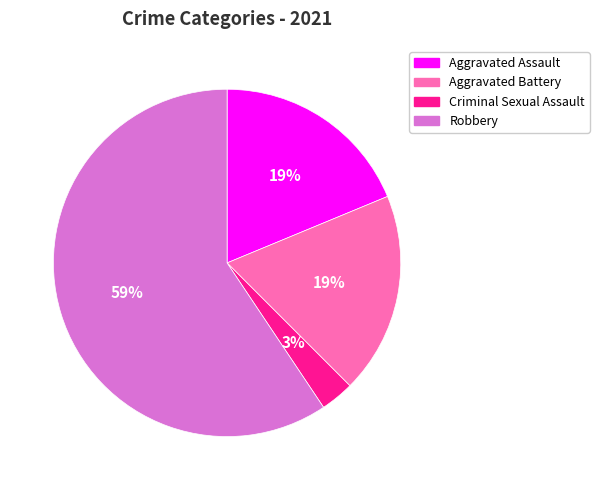

Is Criminal Sexual Assault the majority of the pie?

No